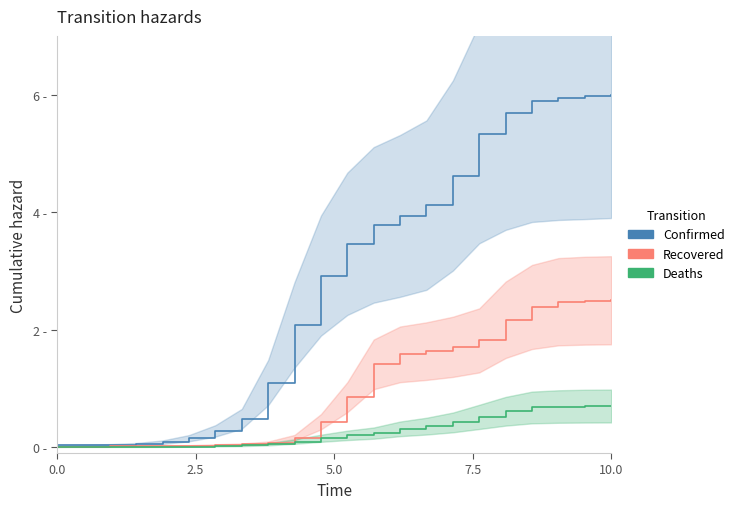

How many lines are shown in the chart?

3